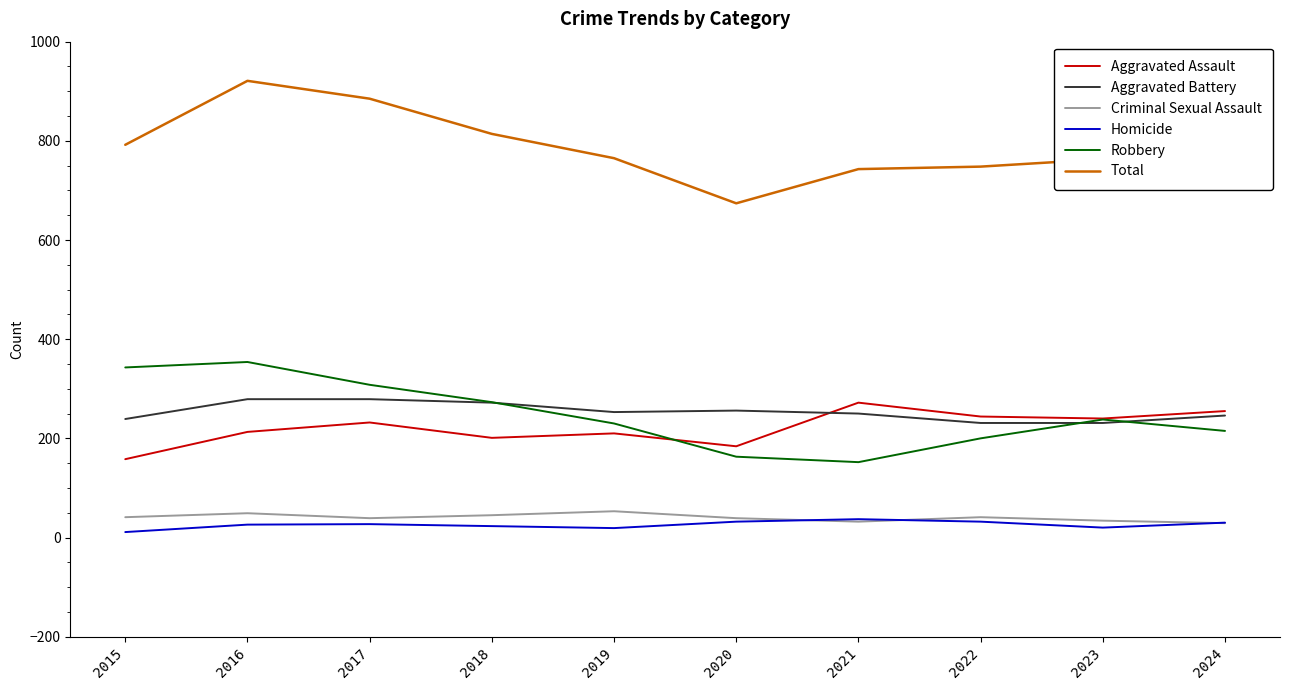

At which category does Total reach its first local peak?

2016